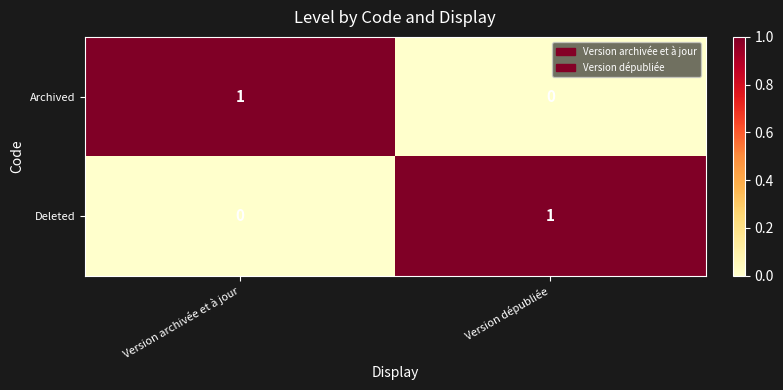

The value of Archived at Version dépubliée is 0. True or false?

True